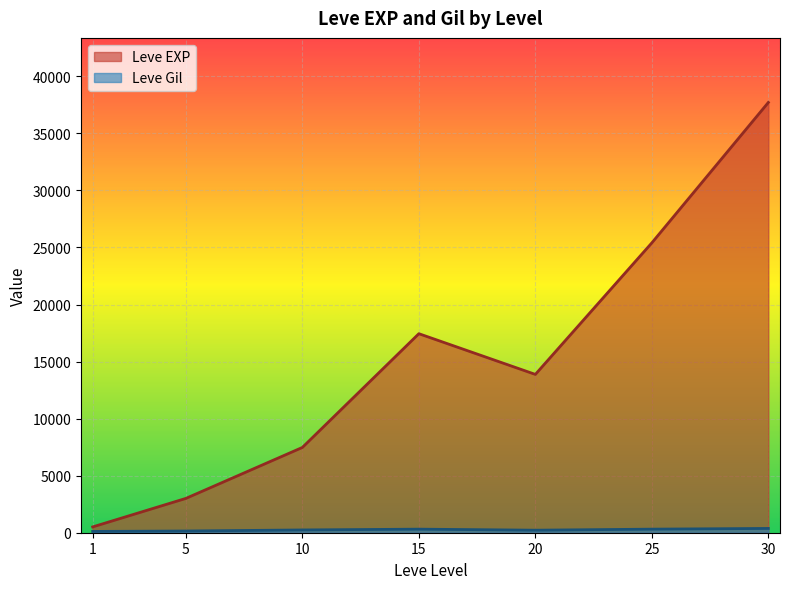

Does the chart display data point markers on the line(s)?

No